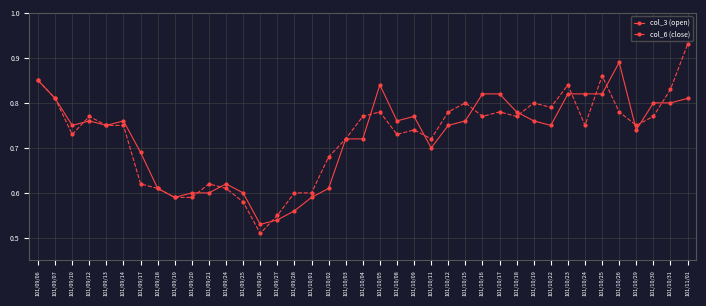

Which series changed the most between 101/09/24 and 101/10/05?

col_3 (open)